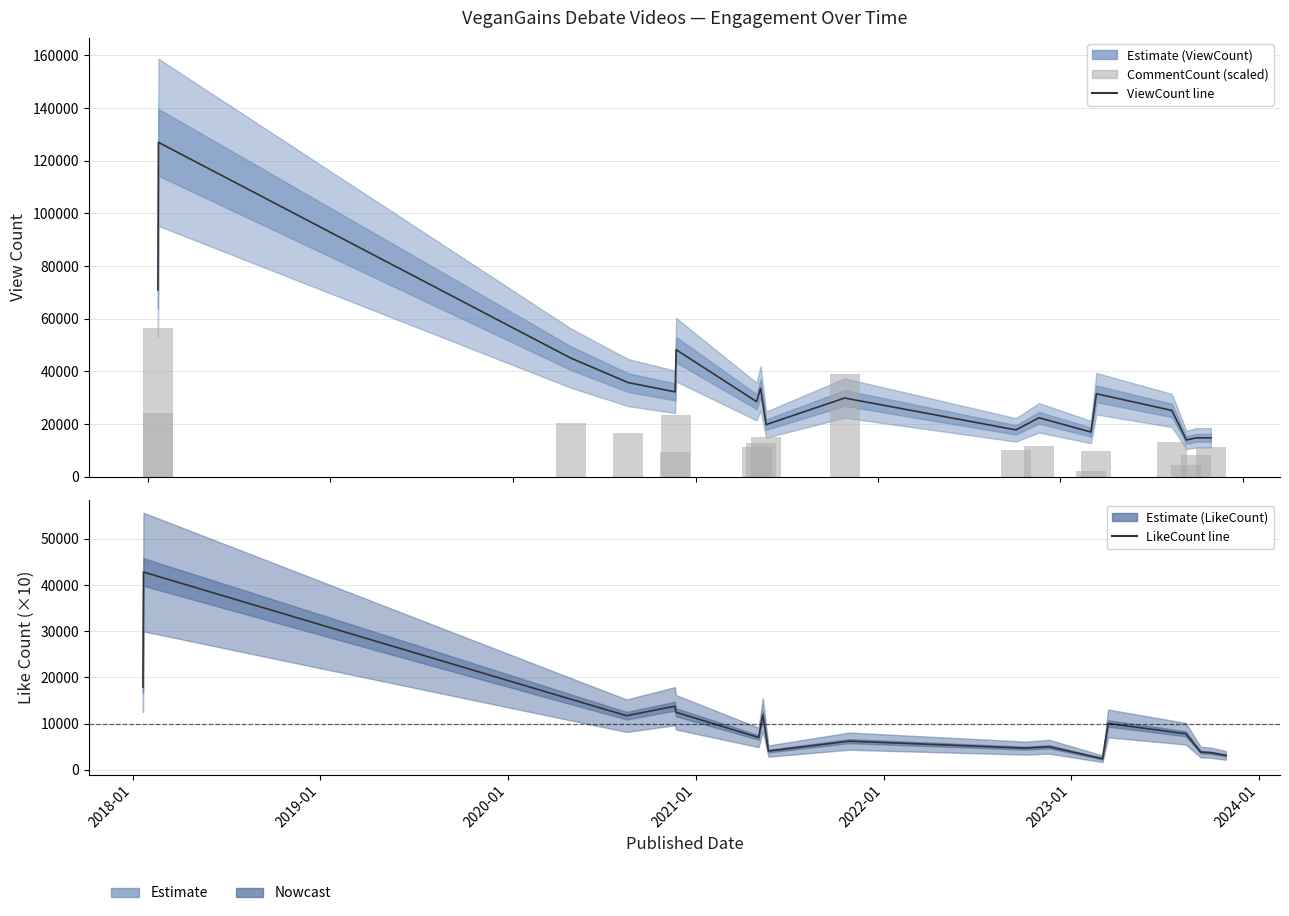

Which label corresponds to the largest value in the chart?

2018-01